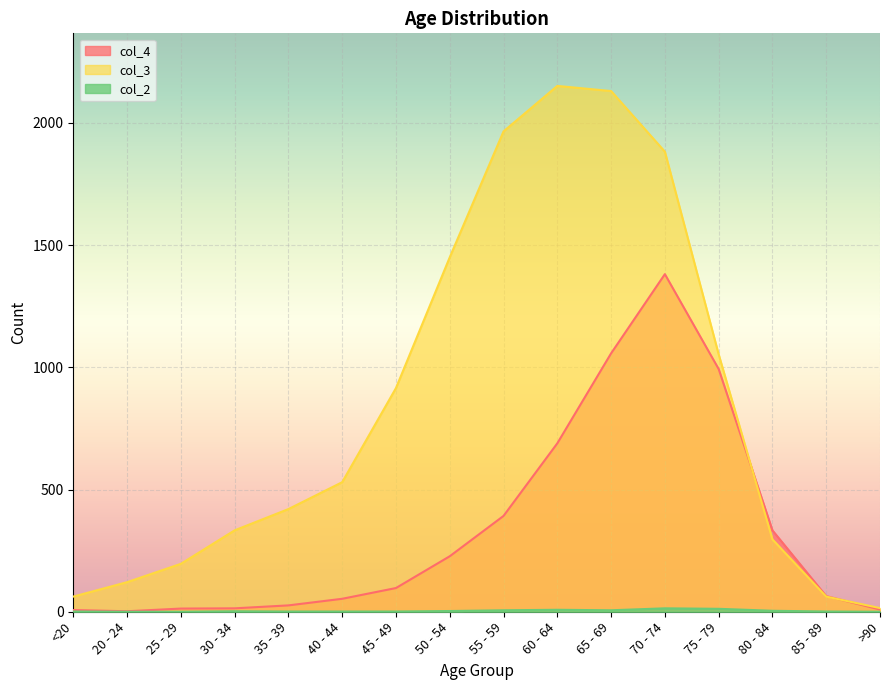

At which category does col_2 reach its first local valley?

65 - 69